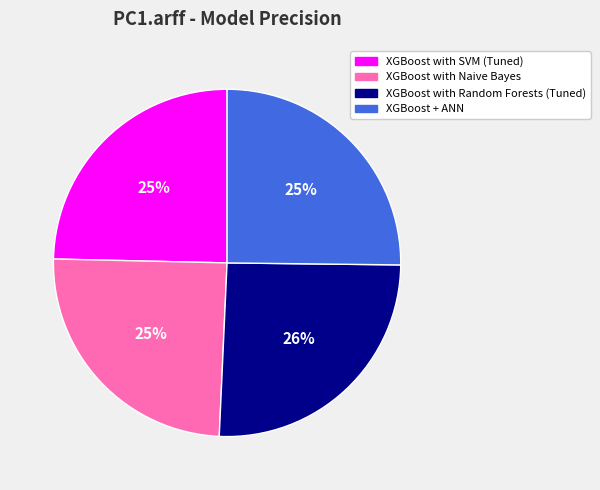

Is it true that XGBoost with Naive Bayes is 32% of the pie?

False